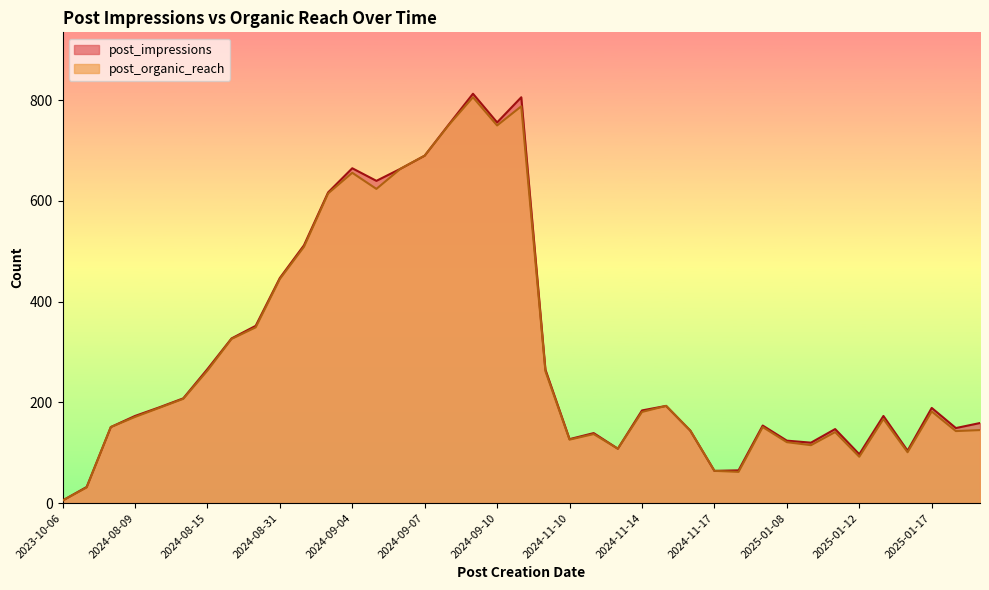

What is the maximum value shown in the chart?

813